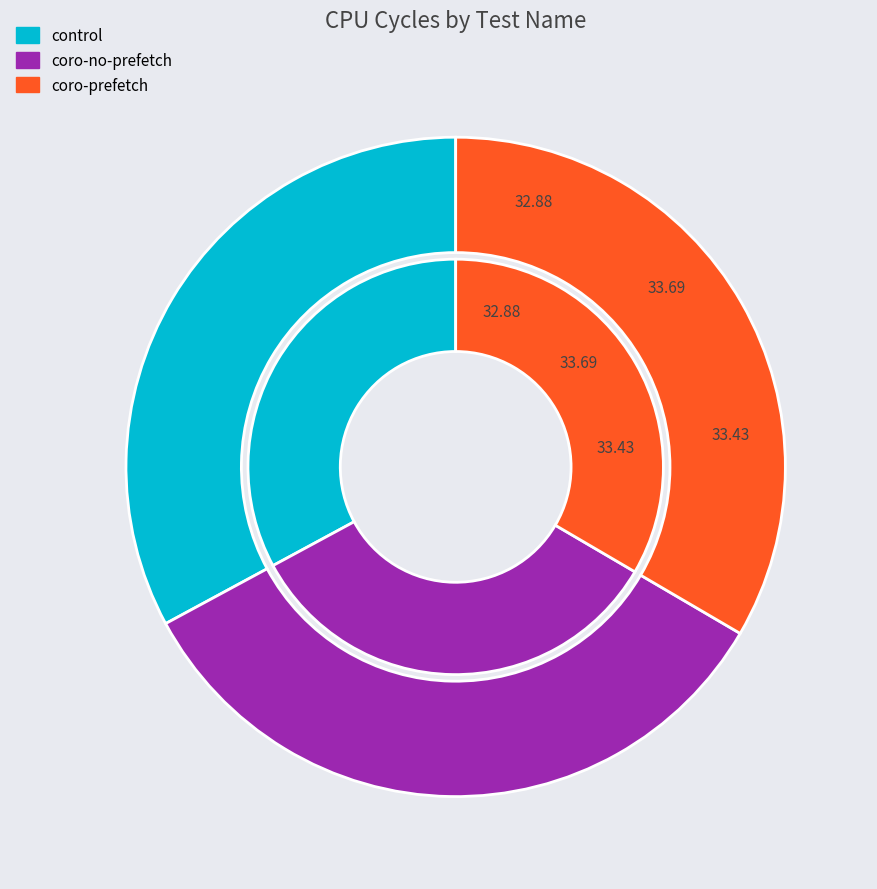

How much of the chart is everything except coro-prefetch?

66.6%